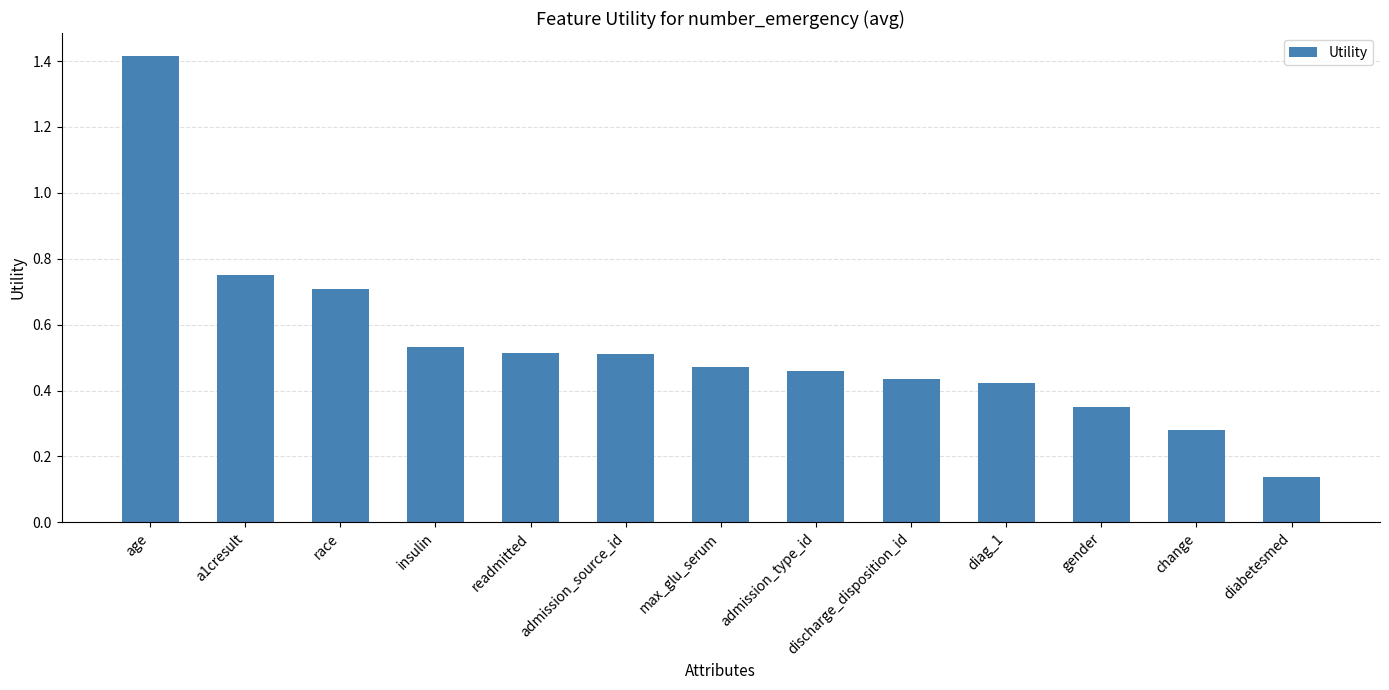

Is it true that the value at admission_source_id is 0.5?

True